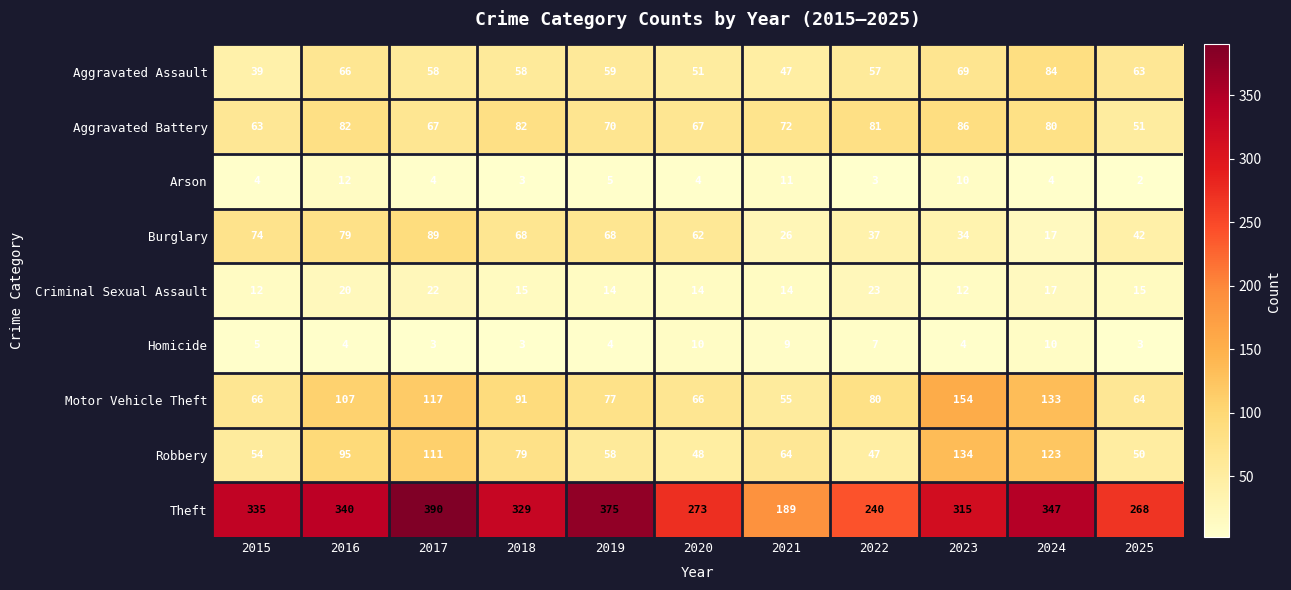

Which series has the widest spread of values?

Theft